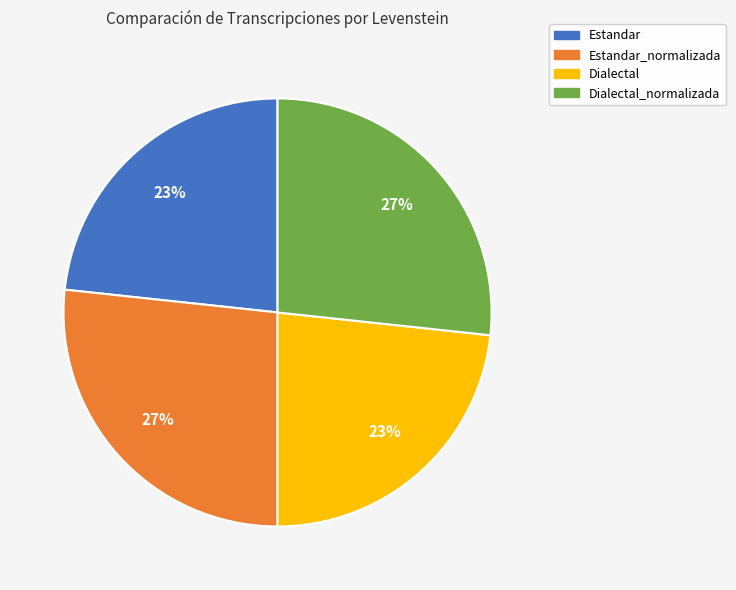

Count the number of slices in the pie.

4